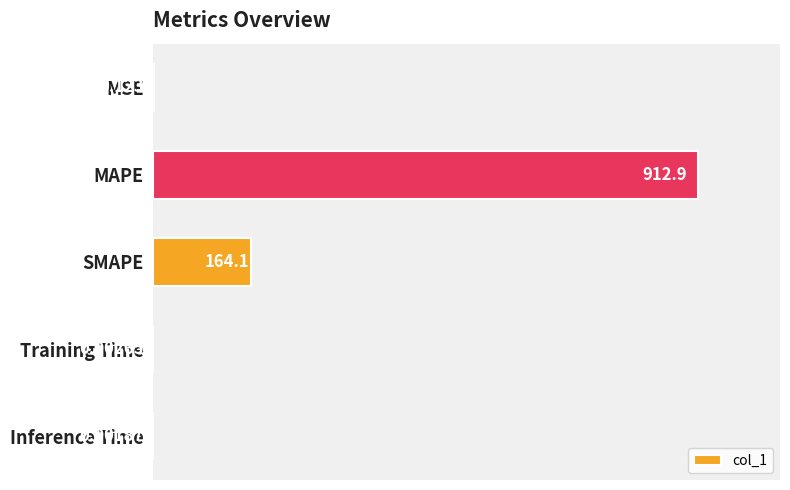

What is the sum of all values?

1077.1